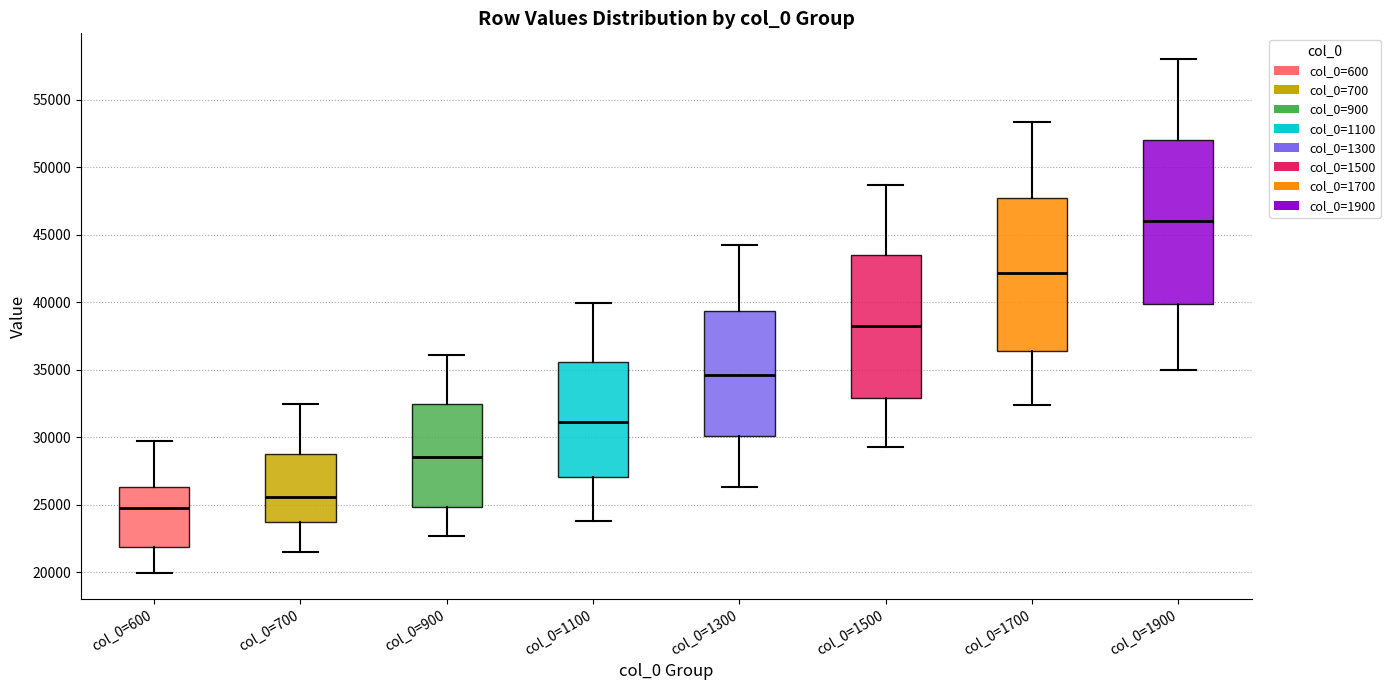

Which box has the highest median line?

col_0=1900